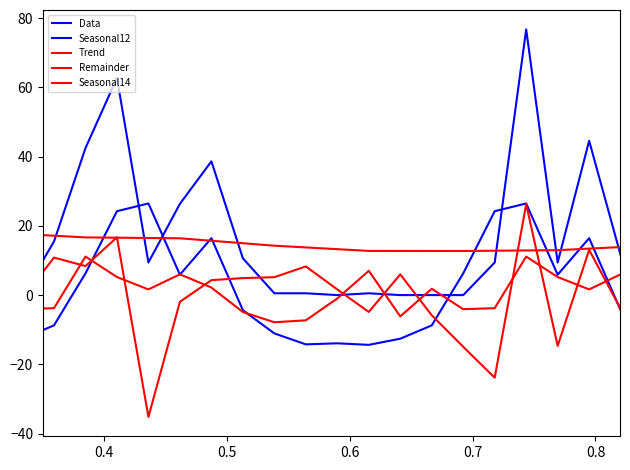

Does the chart have visible grid lines?

No